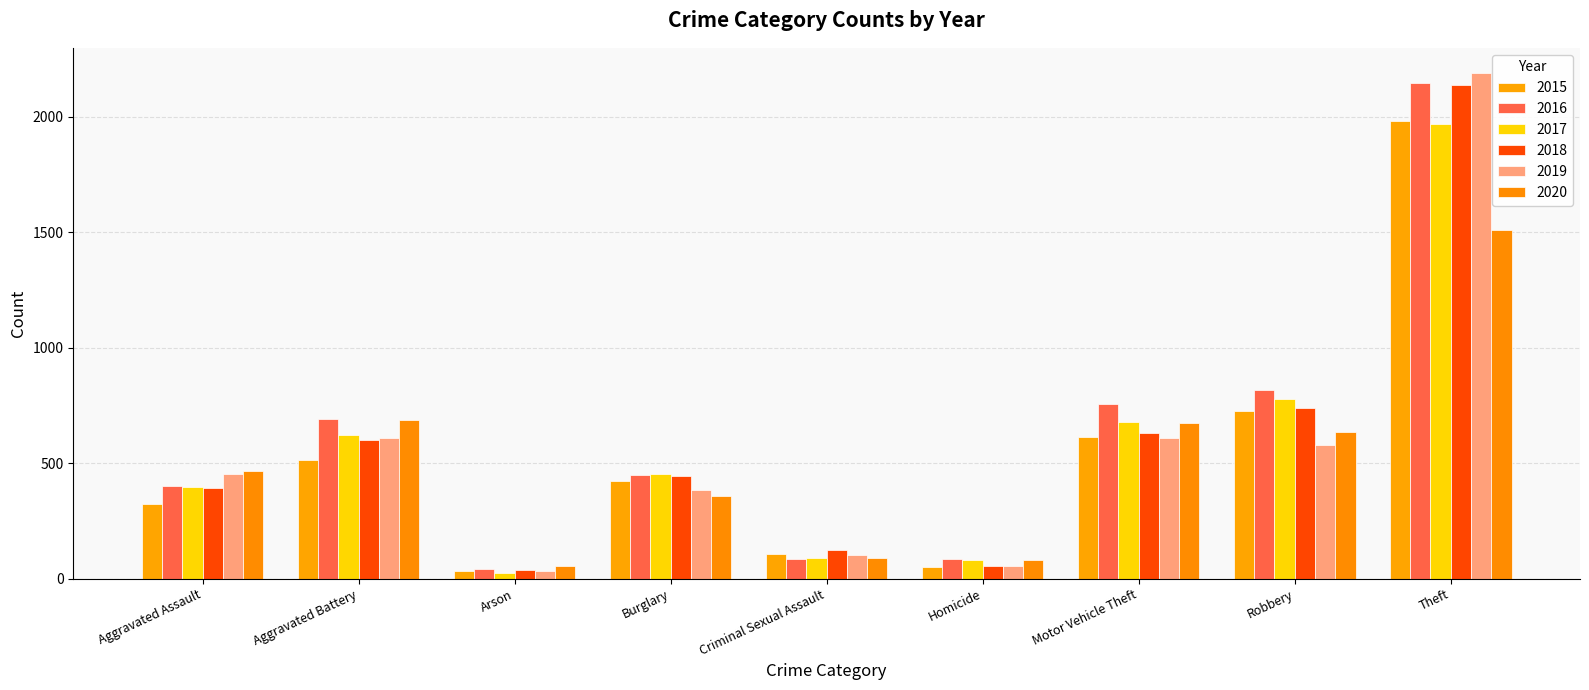

At which label is 2020 closest to 783?

Aggravated Battery